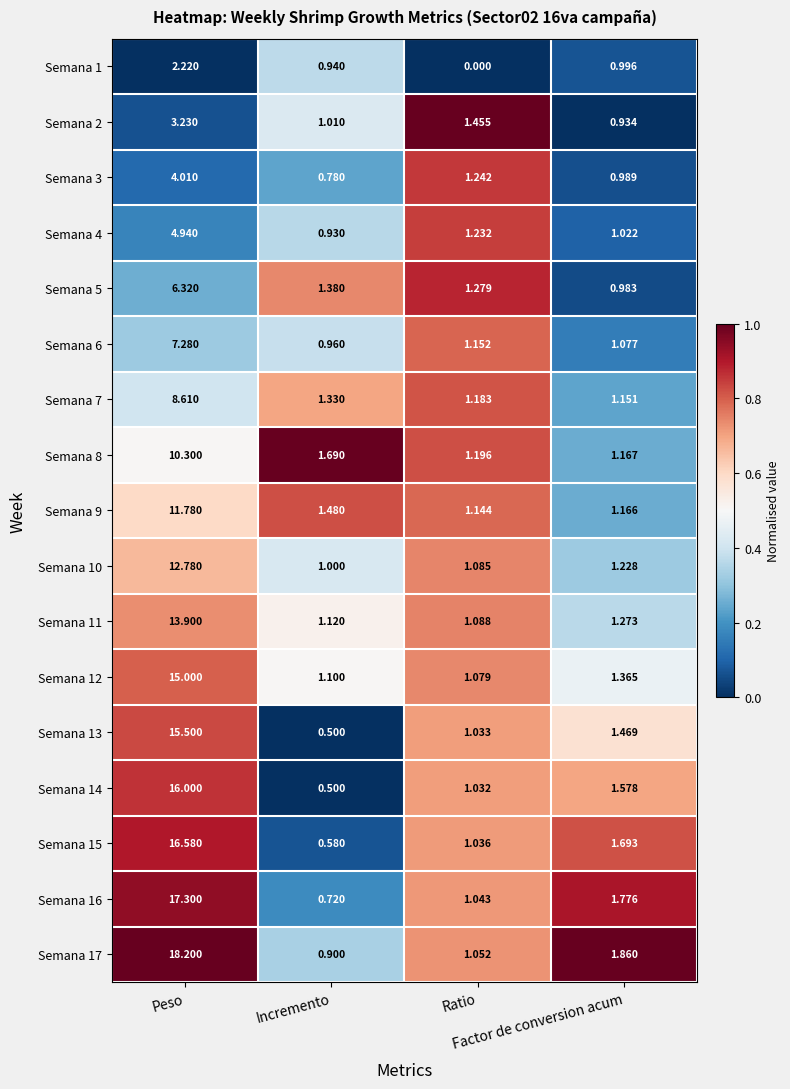

Which series changed the most between Ratio and Factor de conversion acum?

Semana 1